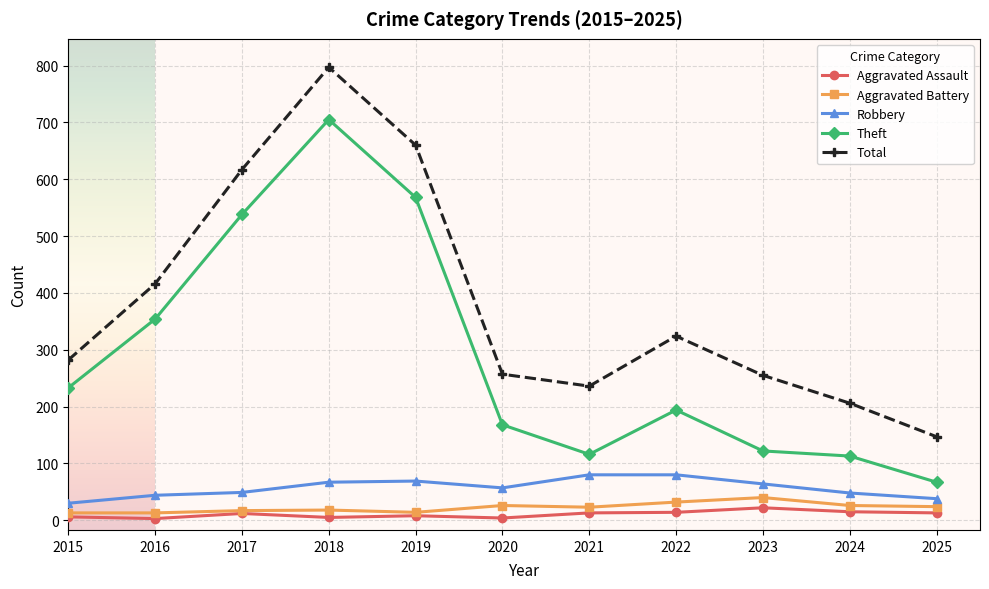

How many lines are shown in the chart?

5